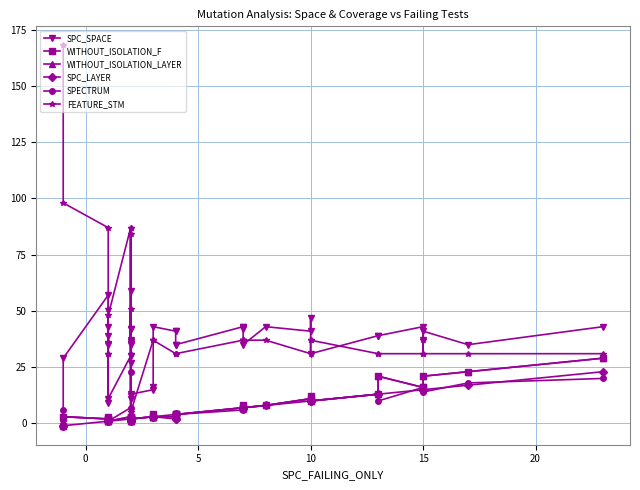

How many distinct data groups are displayed?

6